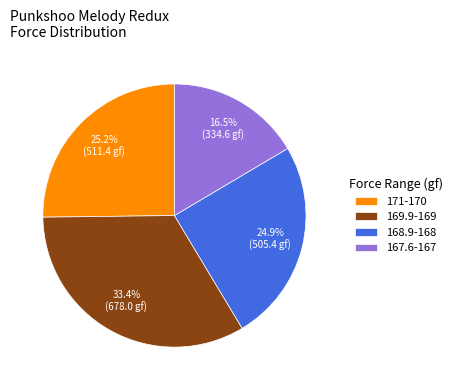

Combined, do 168.9-168 and 167.6-167 account for over 50%?

No